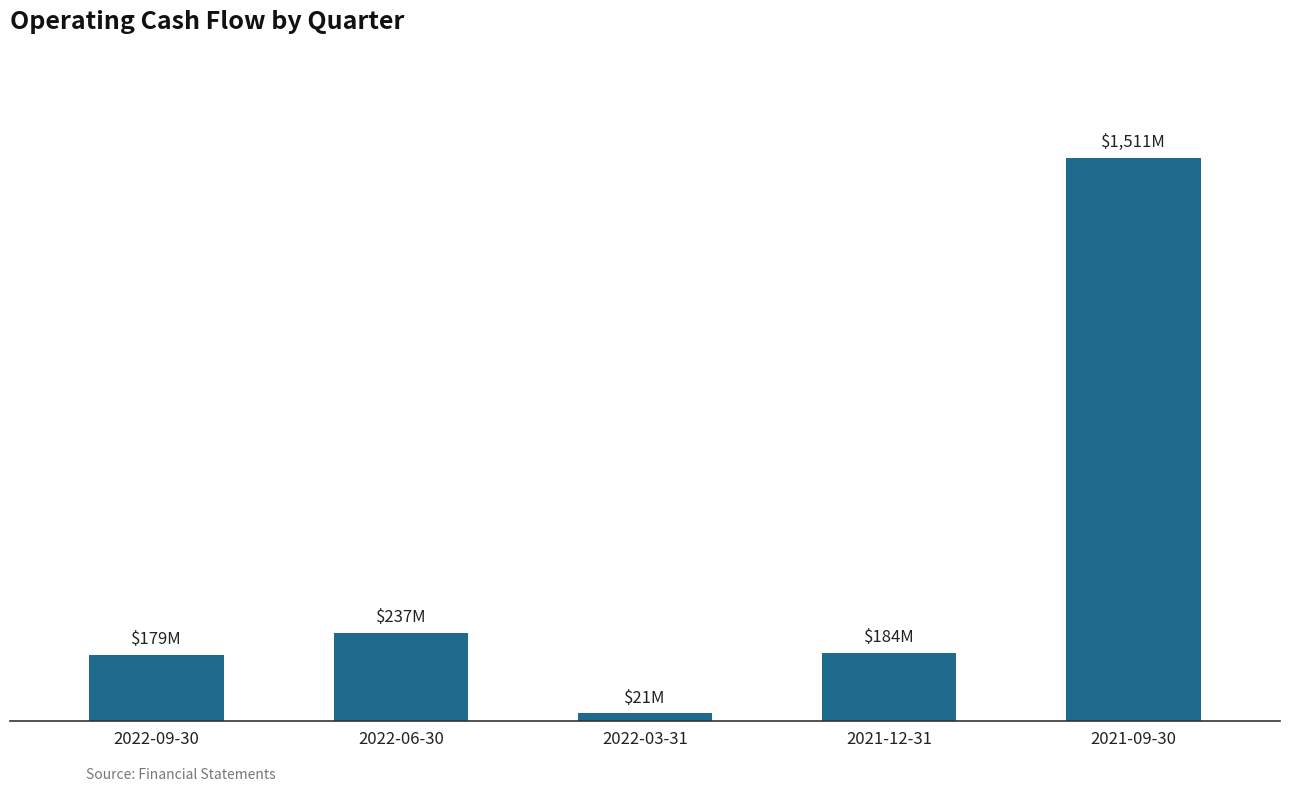

The value at 2022-09-30 is 244273334. True or false?

False